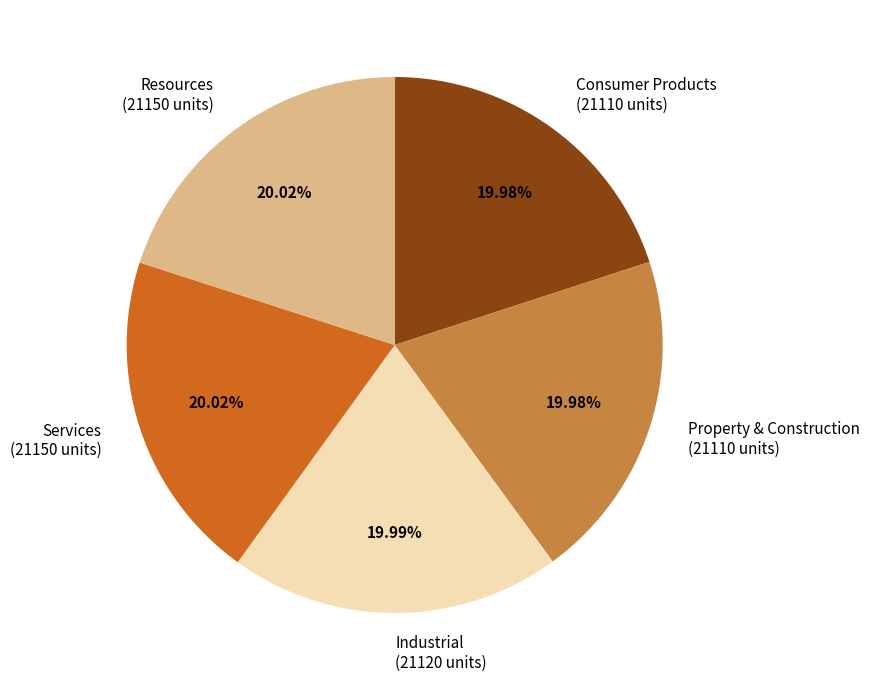

Approximately how many times larger is the value at Consumer Products compared to Resources?

1.0